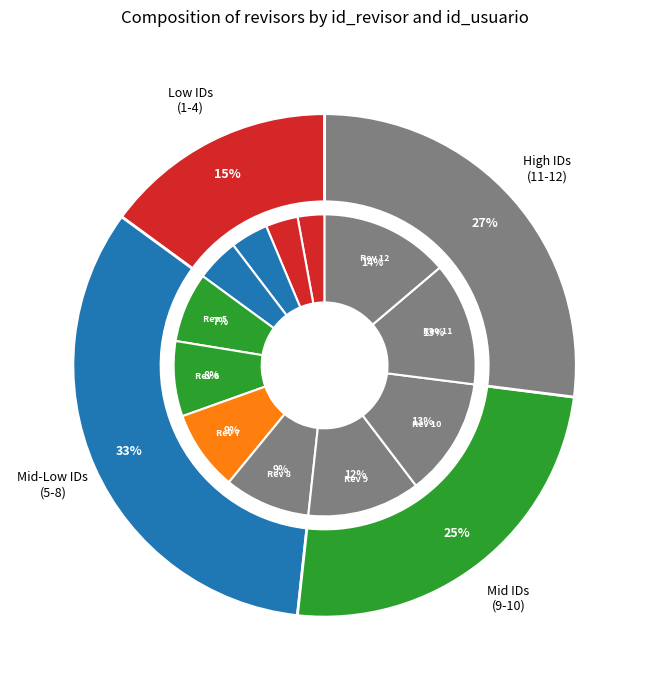

To the nearest percent, what is the difference between the 5 and 3 slice percentages?

3%